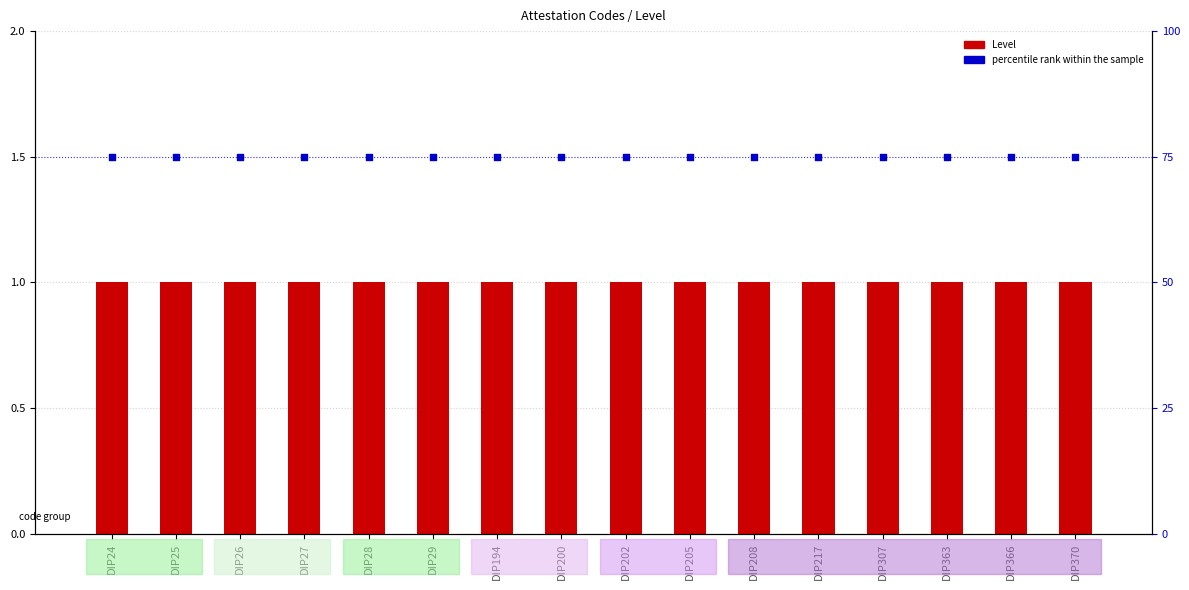

Which series has the largest total across all categories?

percentile rank